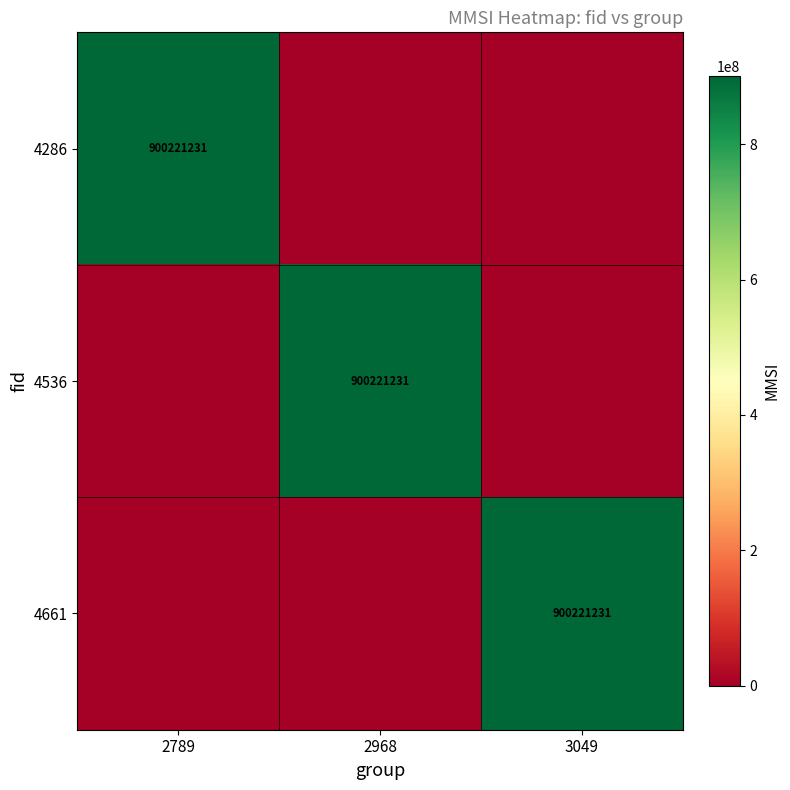

The value of 4661 at 3049 is 390936517. True or false?

False